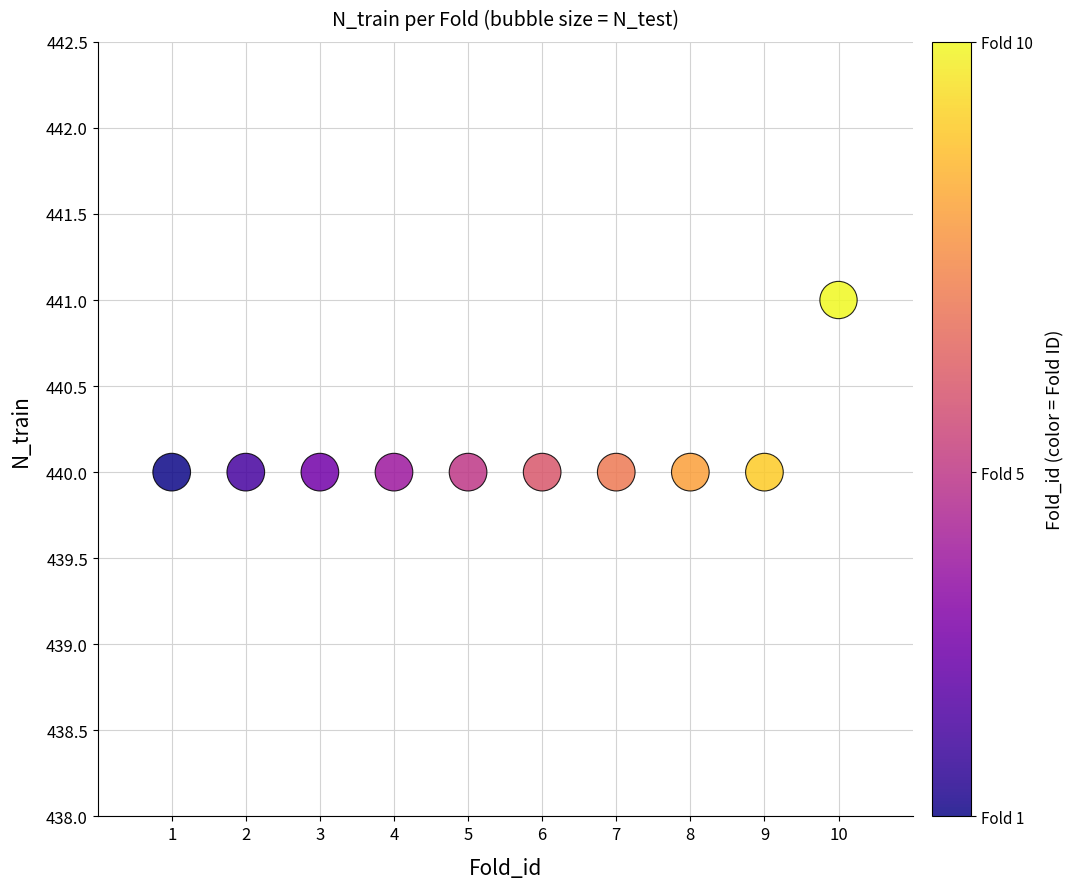

What is the average Y value?

440